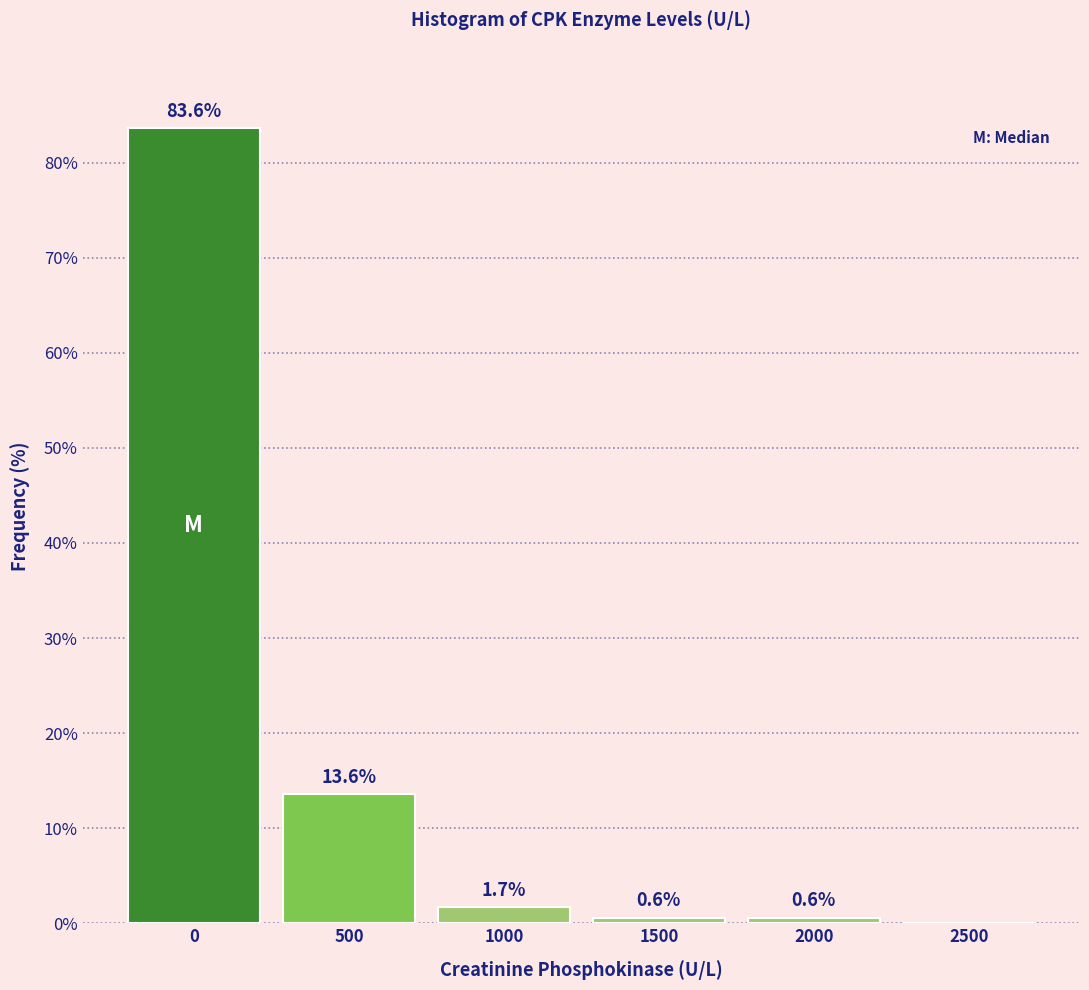

Reading left to right, transcribe all the data shown in this chart.

0=83.6	500=13.6	1000=1.7	1500=0.6	2000=0.6	2500=0.0